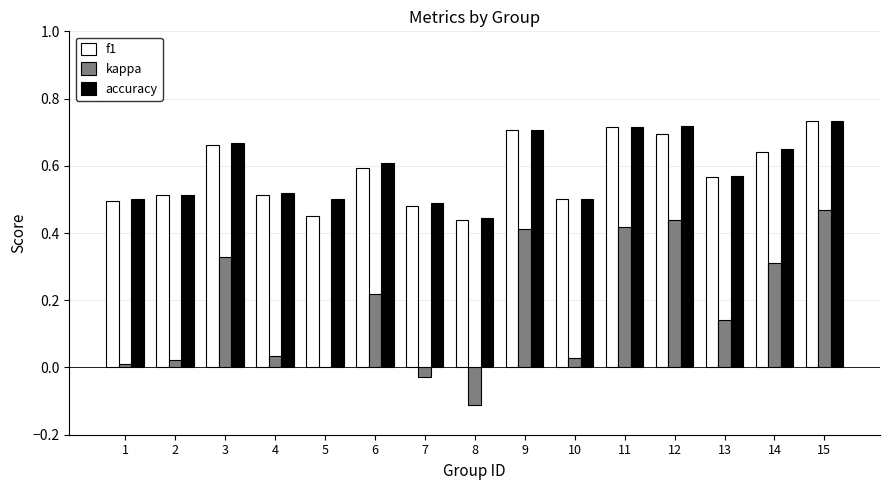

Is the value of kappa at 3 greater than the value of f1 at 10?

No